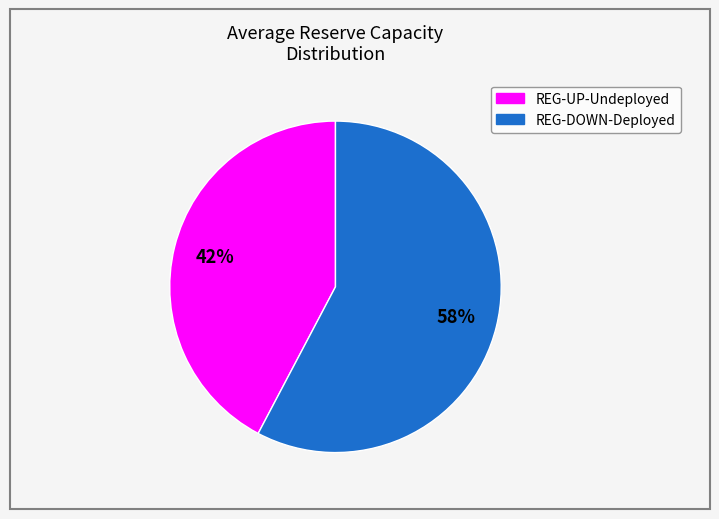

To the nearest percent, what is the average slice percentage?

50%